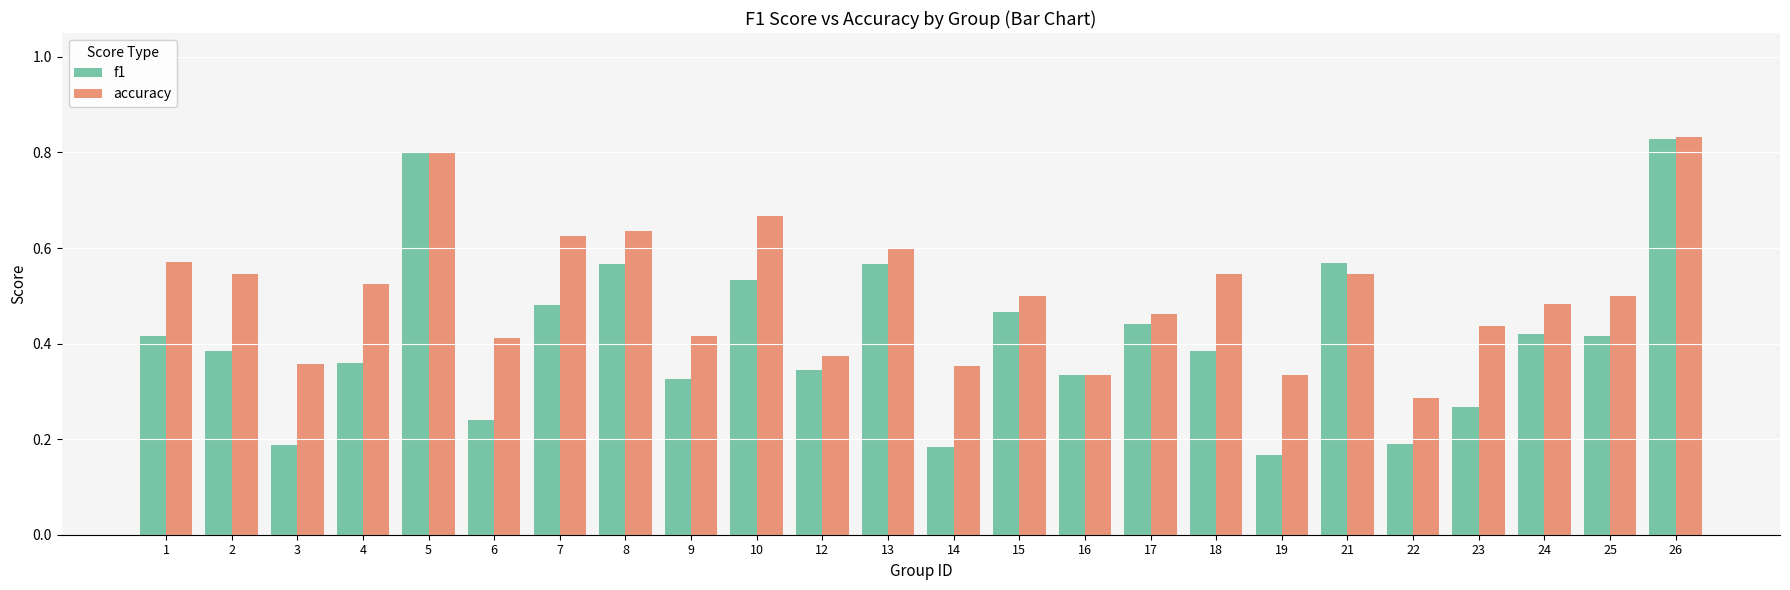

How many f1 values are between 0 and 1?

24